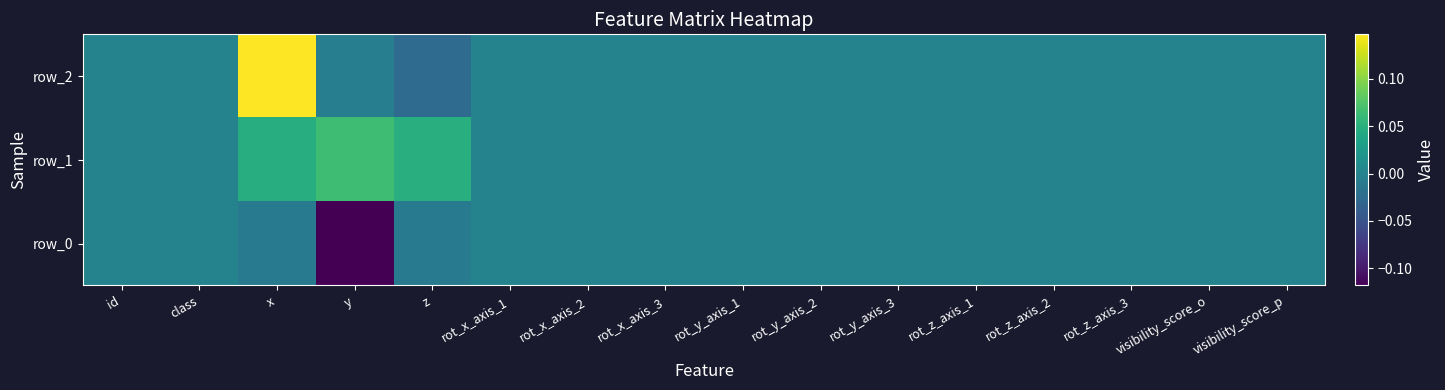

What is the minimum value shown in the chart?

-0.1